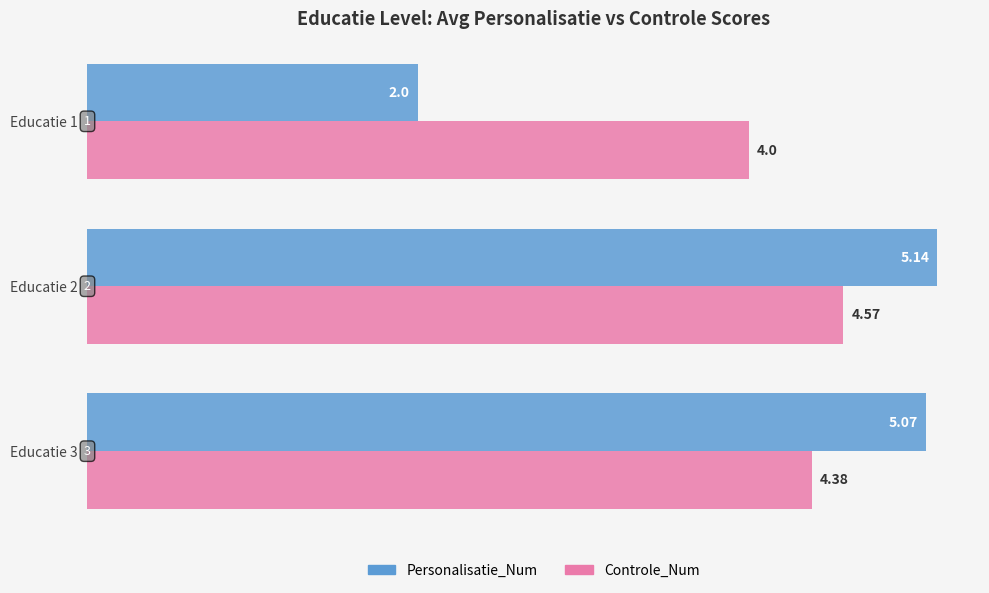

What is the minimum value for Controle_Num?

4.0